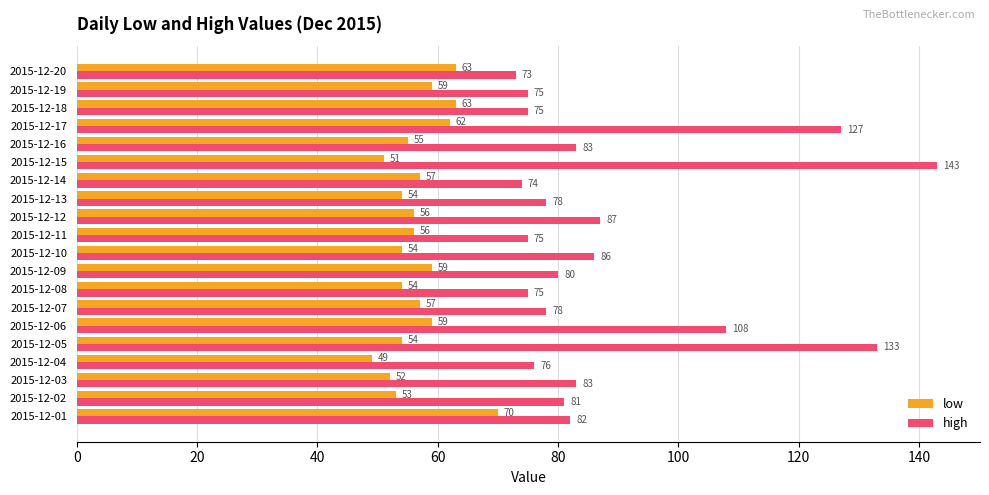

At 2015-12-08, list the series in order from largest to smallest.

high, low